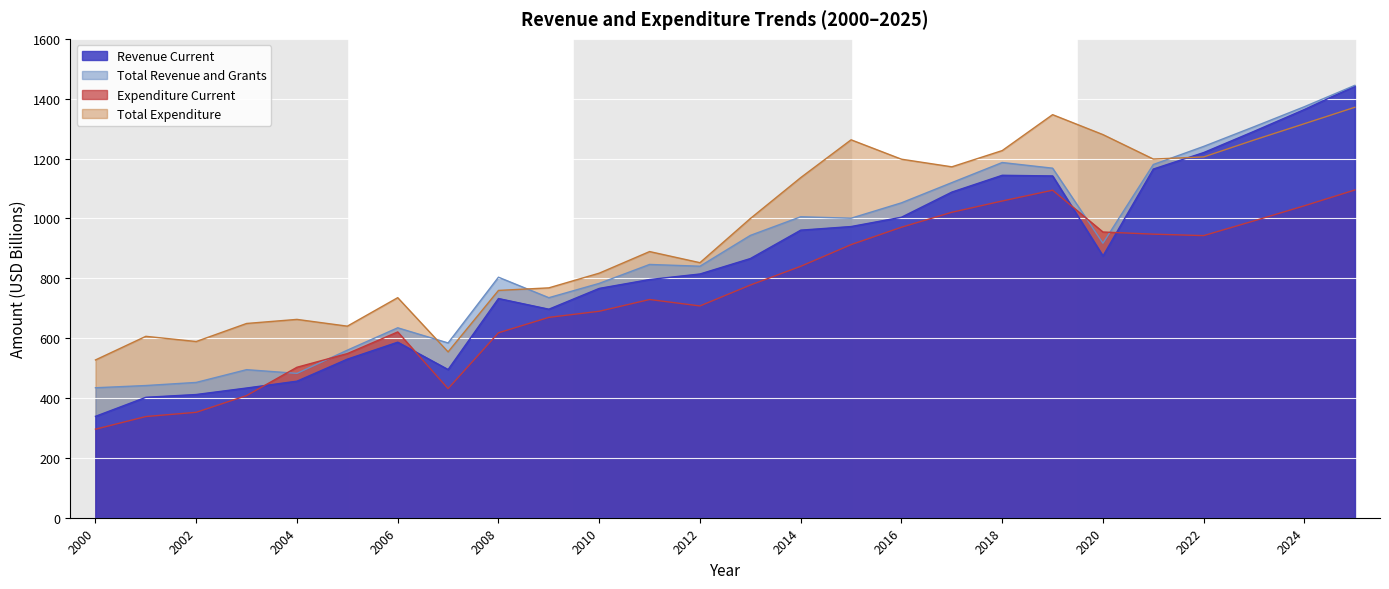

True or false: Expenditure Current has a value of 1094.3 at 2019.

True